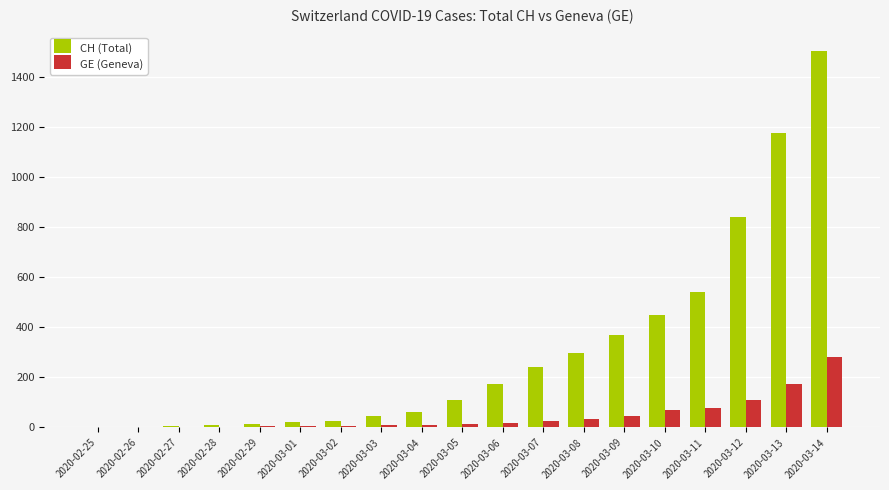

How many series are shown in this chart?

2